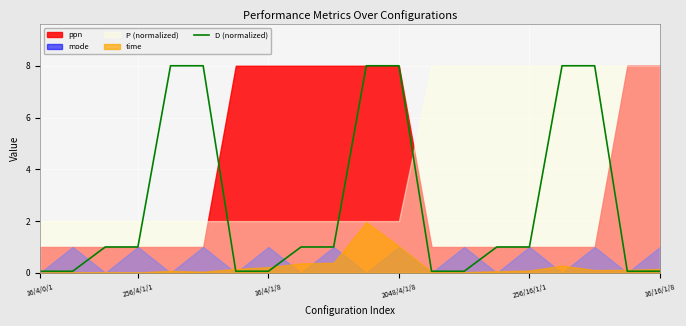

The value at 14 is 1.0. True or false?

True